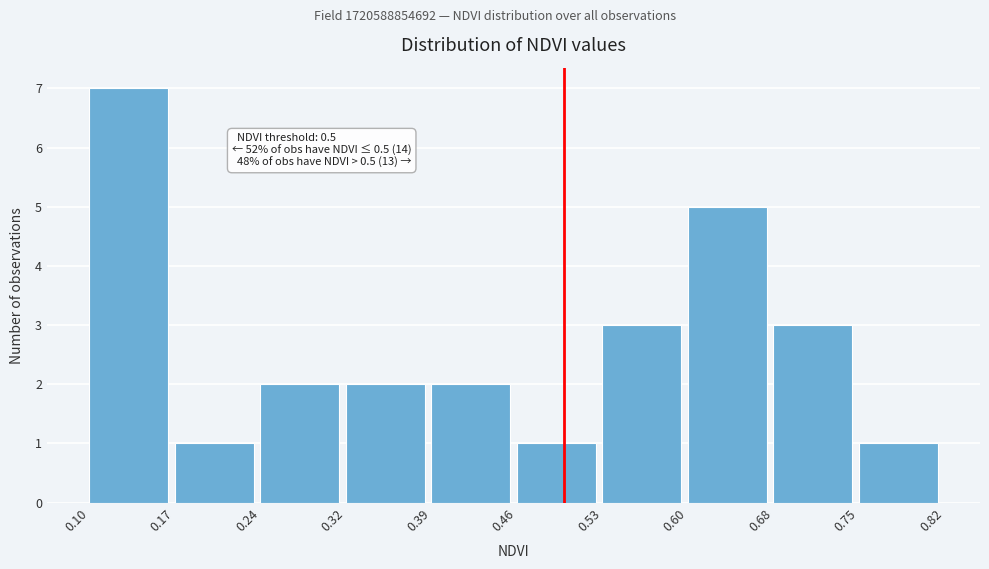

Over which range of the x-axis is the bar tallest?

0.10 to 0.17